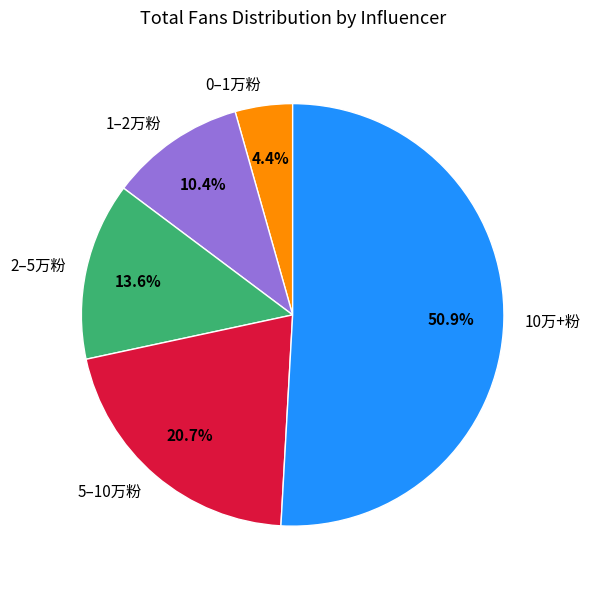

Is there a majority slice in this chart?

Yes